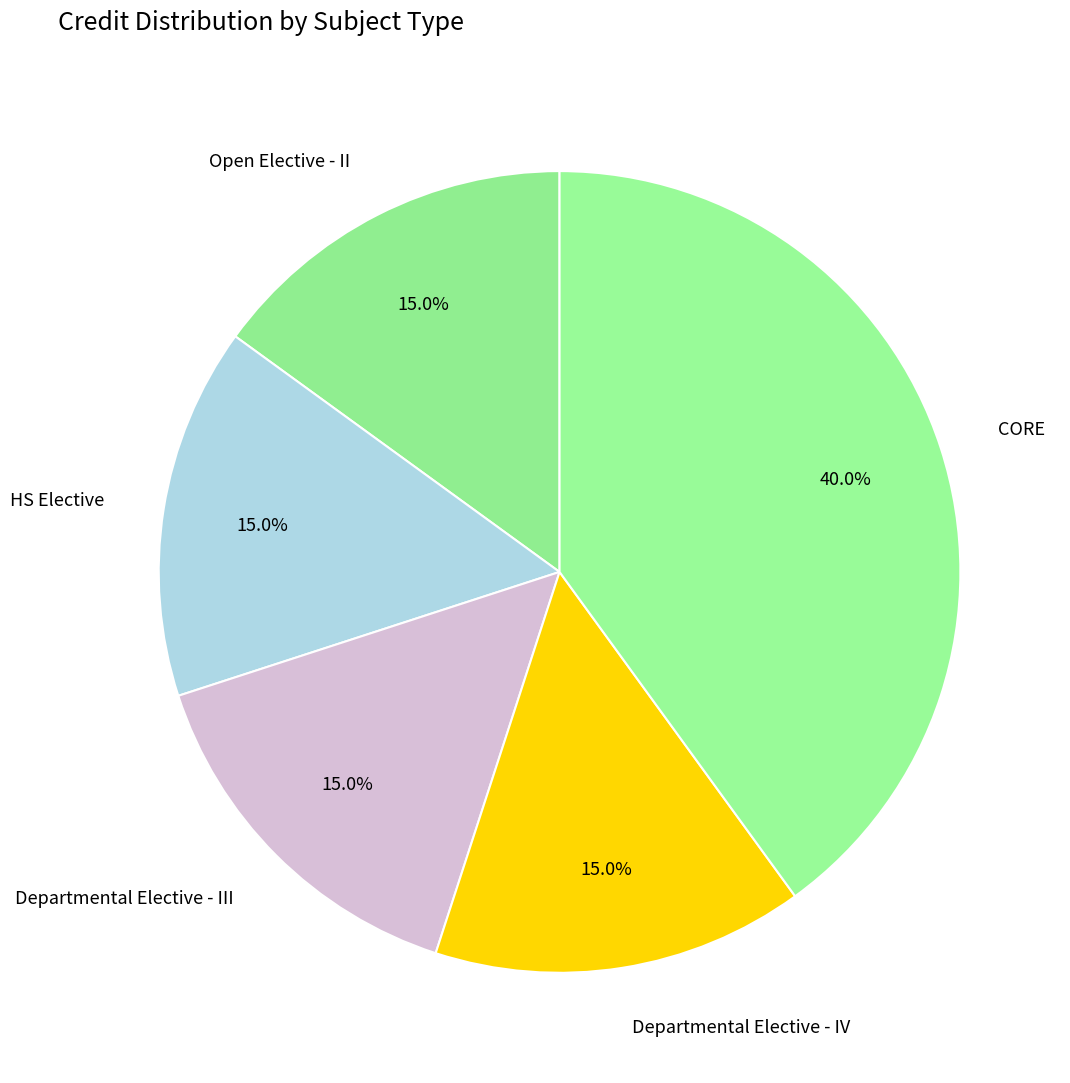

Which slice is the largest?

CORE